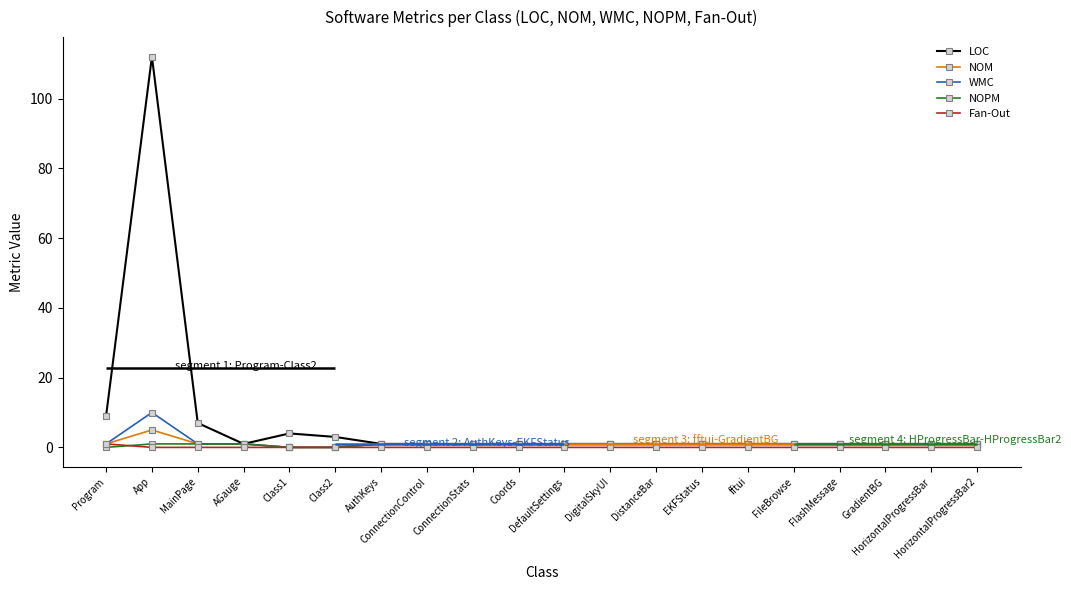

Does the chart display data point markers on the line(s)?

Yes